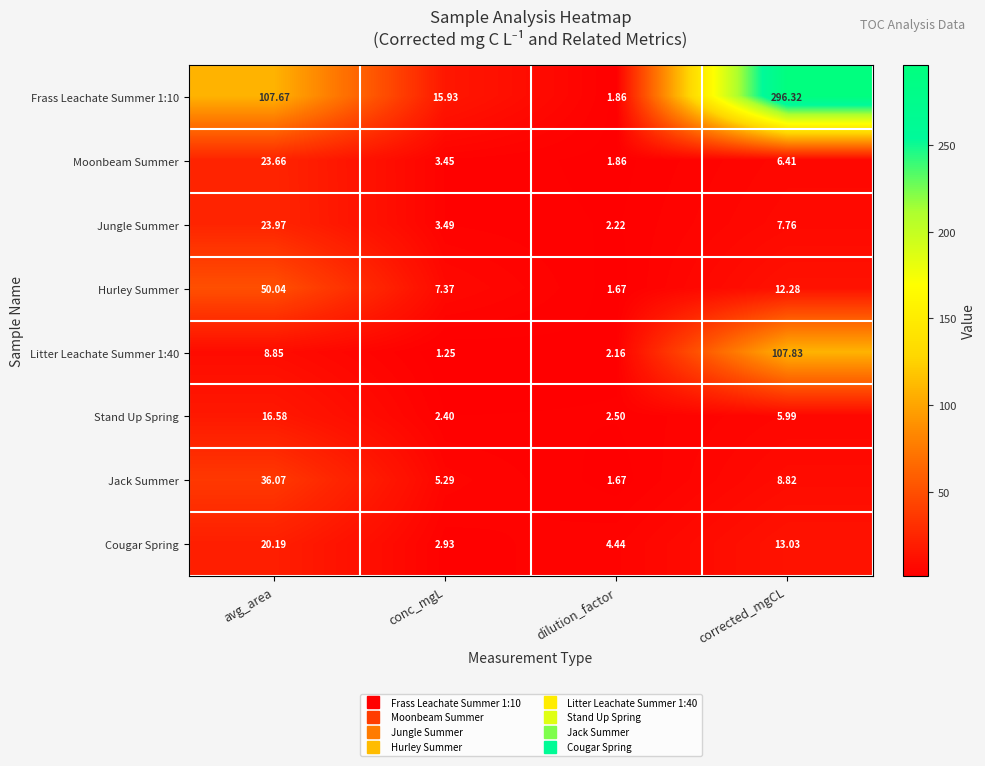

At which category does the chart reach its minimum across all series?

conc_mgL